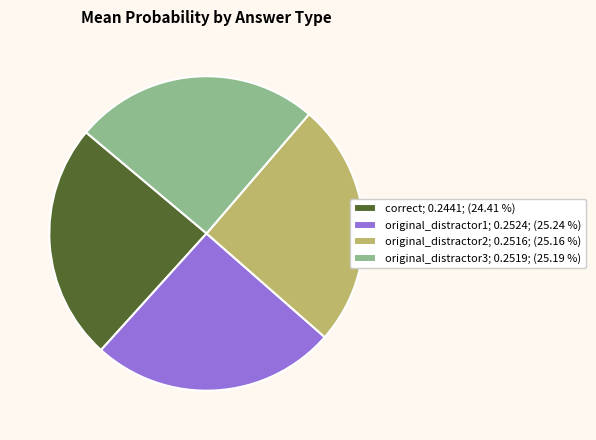

Does original_distractor1 represent more than half of the total?

No